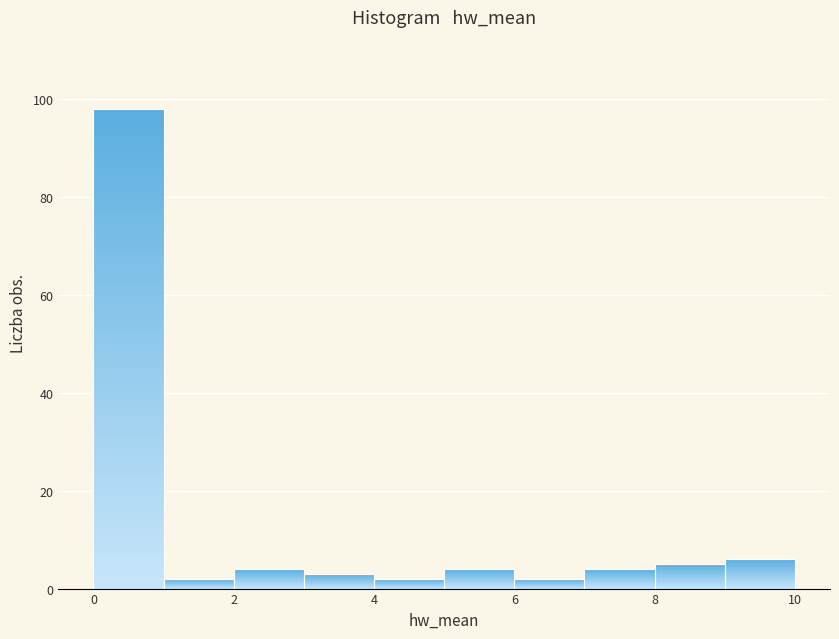

How tall is the bar that spans 9 to 10 on the x-axis? The values are not printed on the chart, so give them approximately, as read against the axis.

6